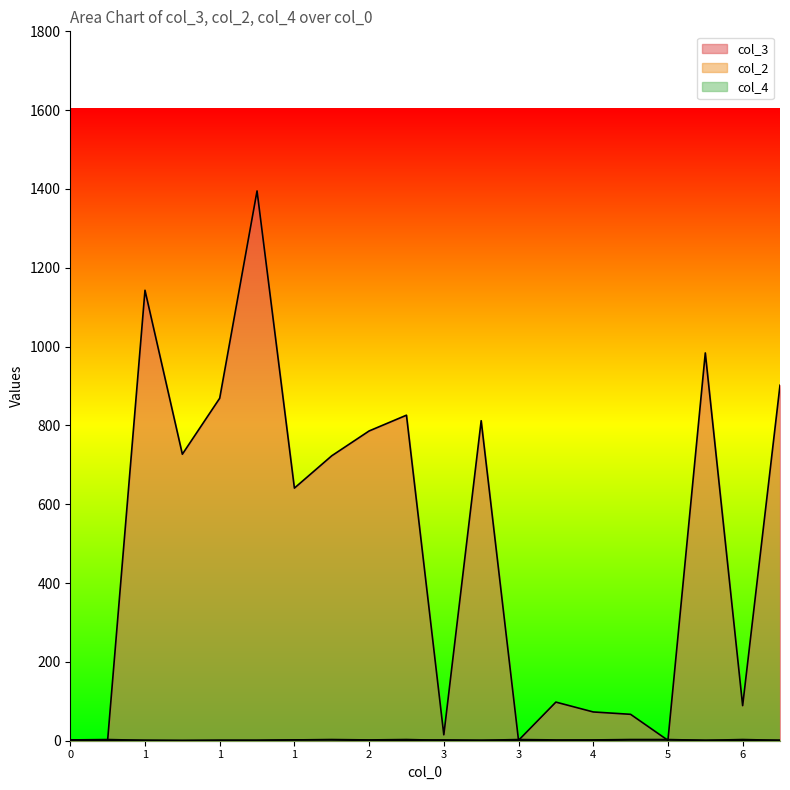

At which category does the chart reach its peak across all series?

1